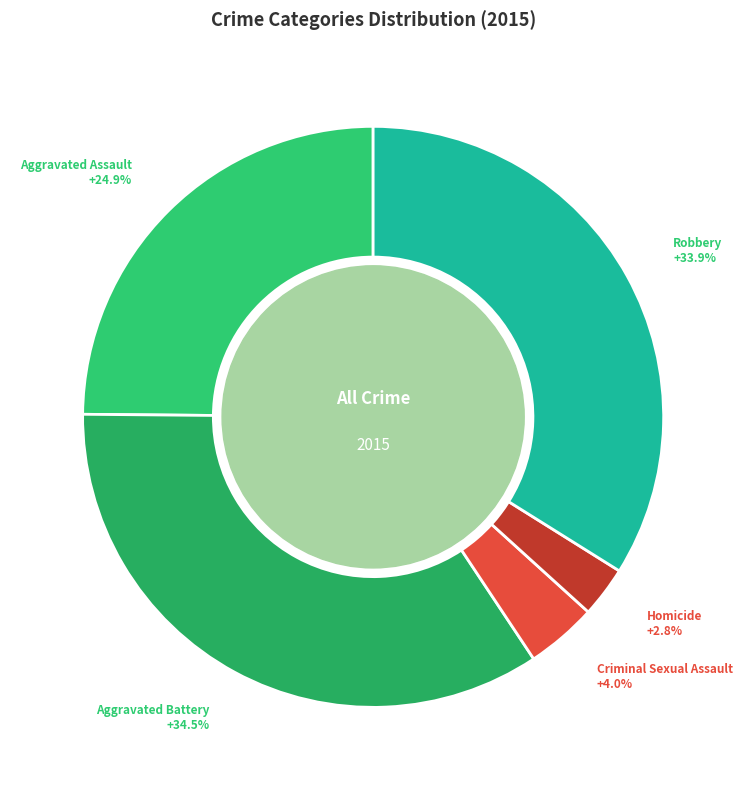

Count the number of slices in the pie.

5